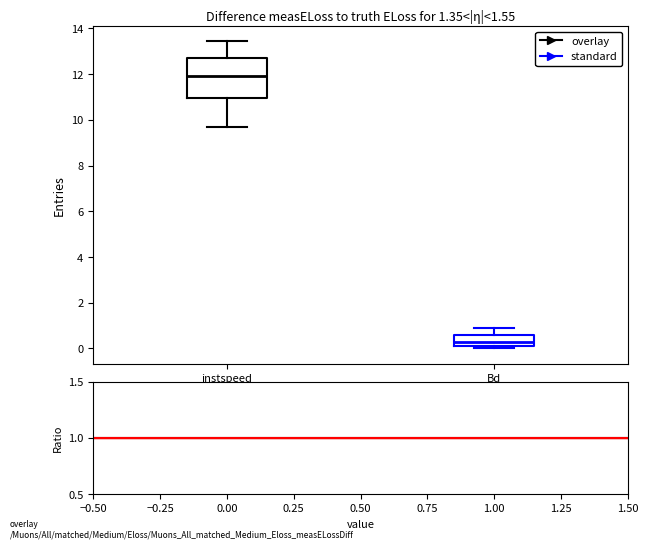

Reading left to right, read every box against the y-axis: the position of its median line, the range the box covers, and the ends of its whiskers. The values are not printed on the chart, so give them approximately, as read against the axis.

instspeed: median 12.0, box 11.0 to 12.6, whiskers 9.6 to 13.4
Bd: median 0.2 (inside the box), box 0.2 to 0.6, whiskers 0.0 to 0.8